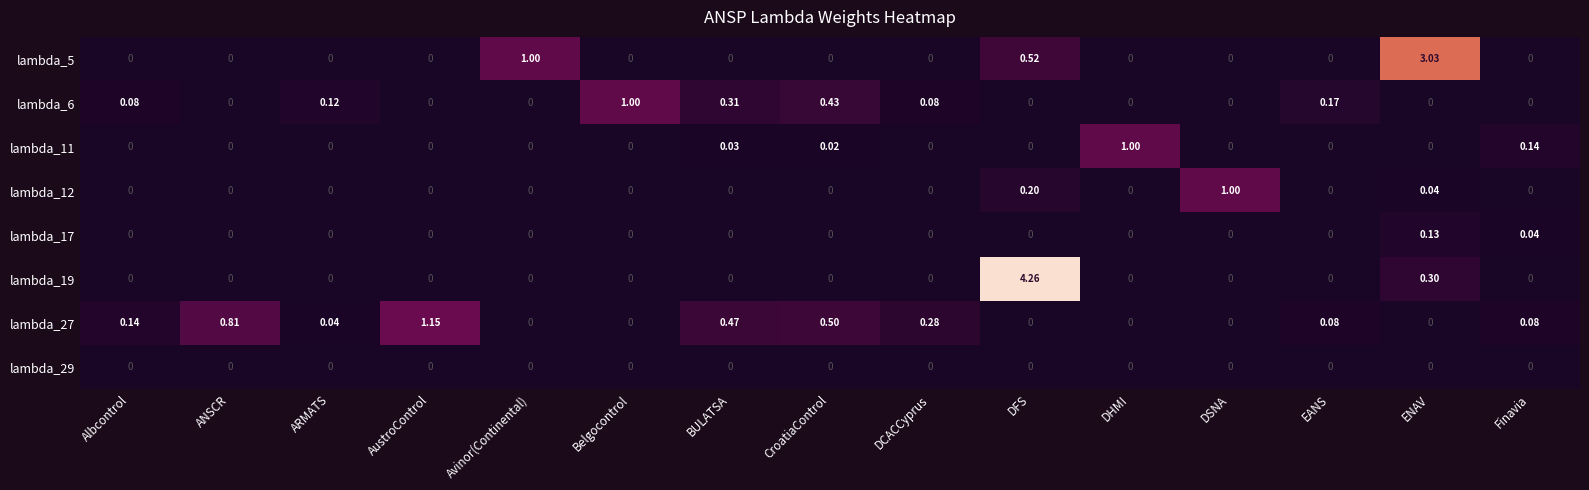

Which series changed the most between Belgocontrol and BULATSA?

lambda_6